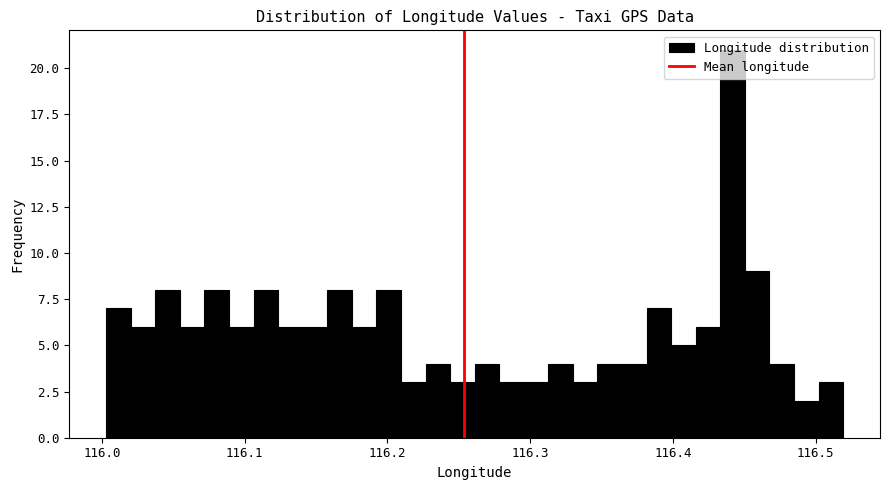

Read against the x-axis, roughly where is the centre of the tallest bar?

116.44